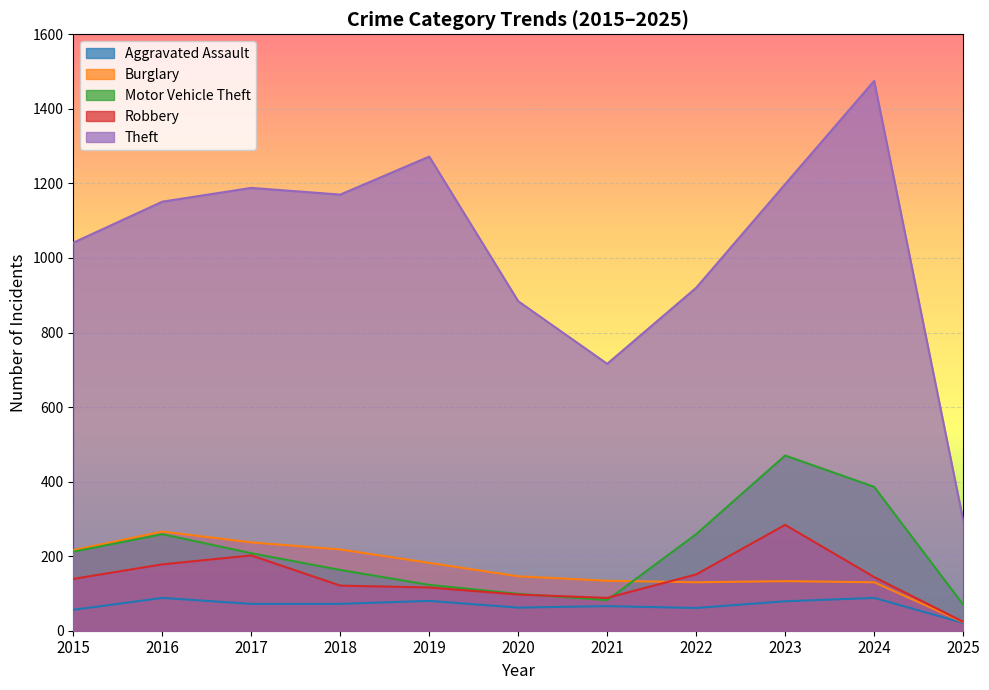

True or false: Theft and Aggravated Assault cross at least once.

False